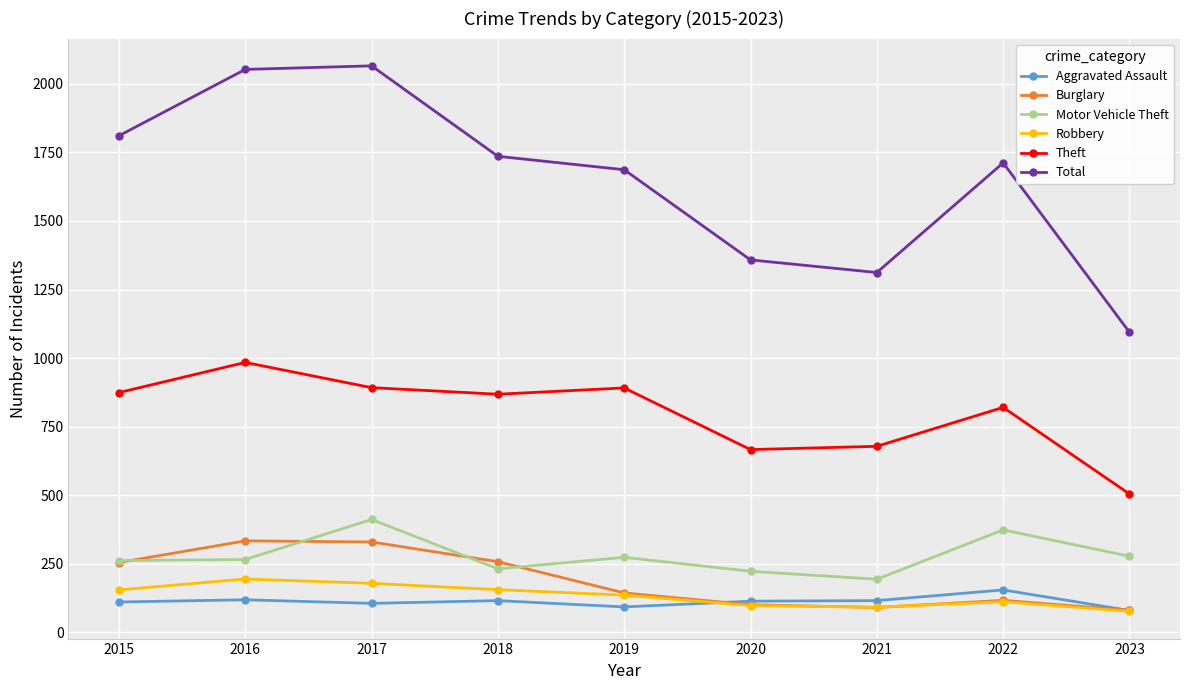

Is this an area chart (filled region under the line)?

No